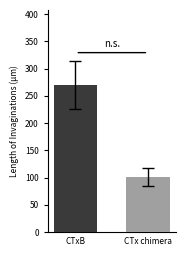

What is the greatest value displayed?

269.7